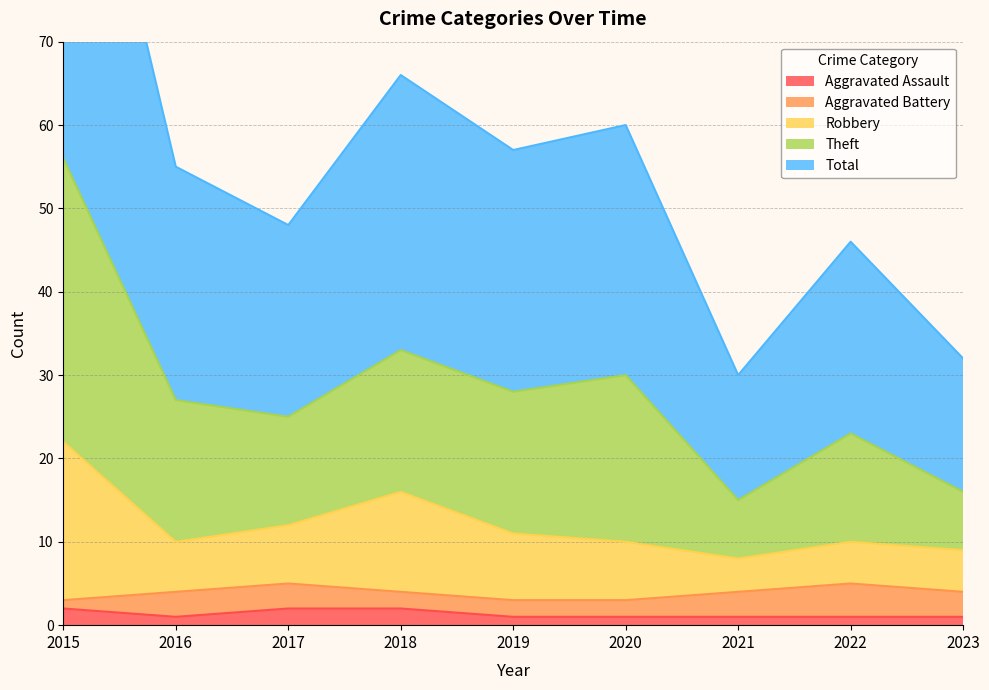

Is it true that Aggravated Assault equals 1 at 2019?

True